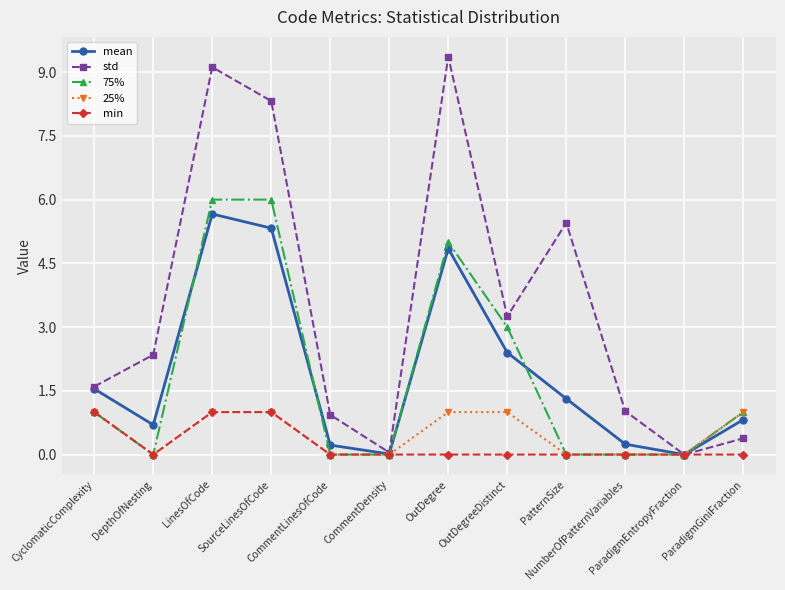

What are all the series names shown in the legend?

mean, std, 75%, 25%, min